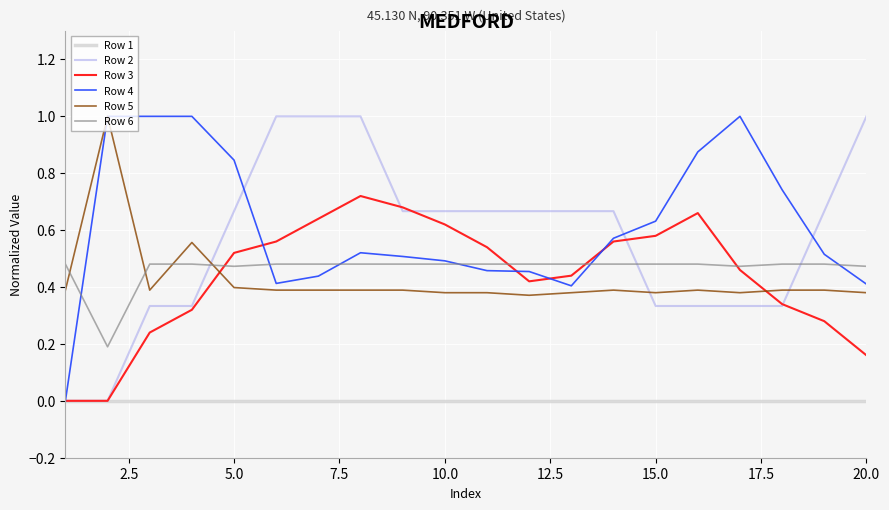

How many categories are shown in the chart?

20